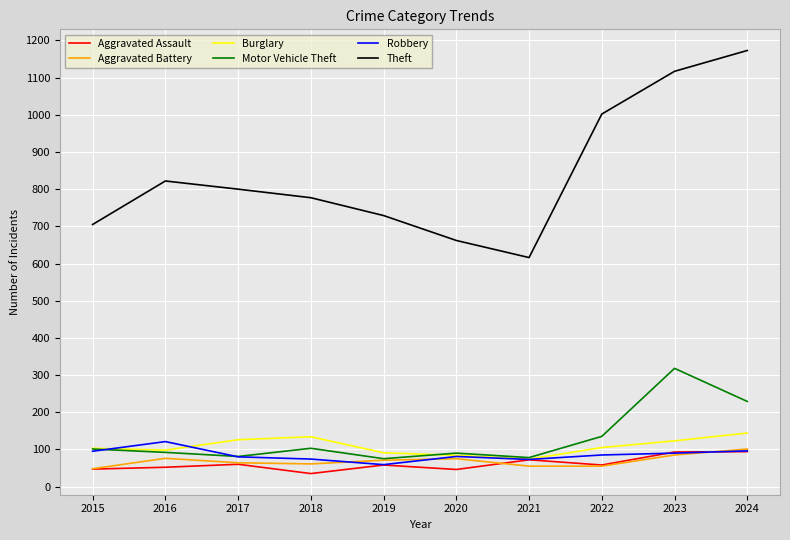

Which category has the highest value across all series?

2024